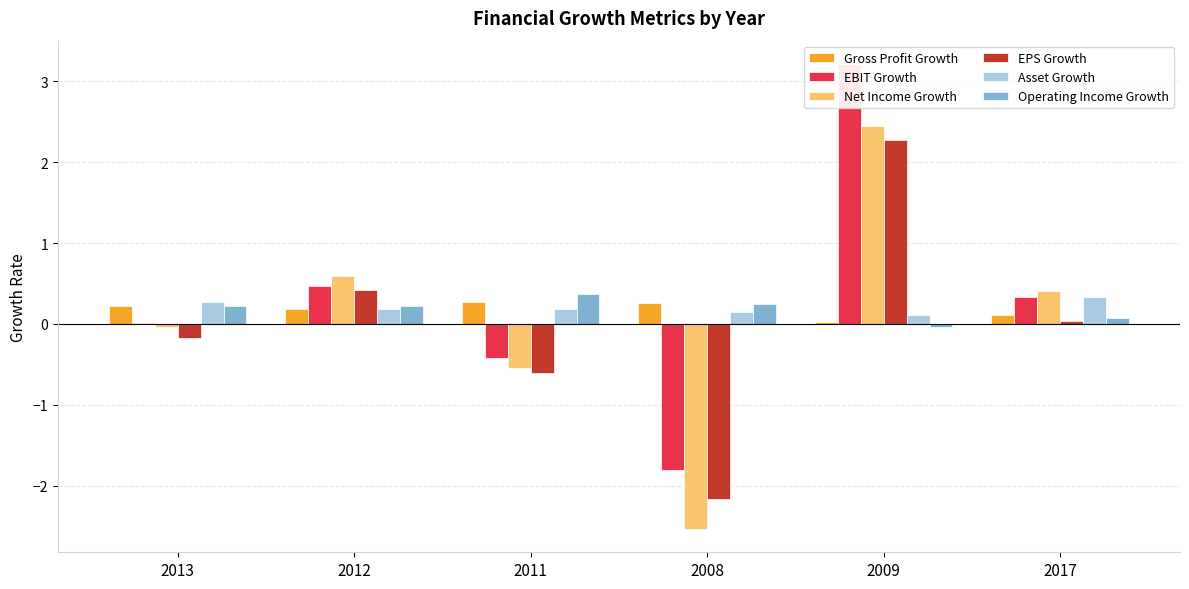

At which label does Gross Profit Growth reach its peak?

2011